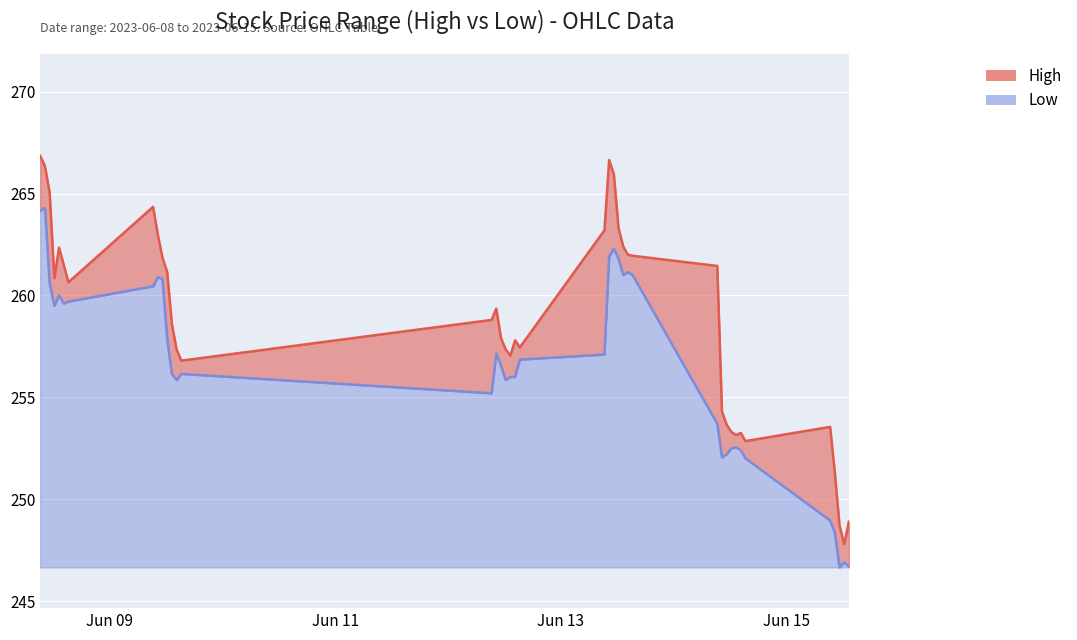

True or false: Low has a value of 81.9 at 2023-06-12 10:15:00.

False